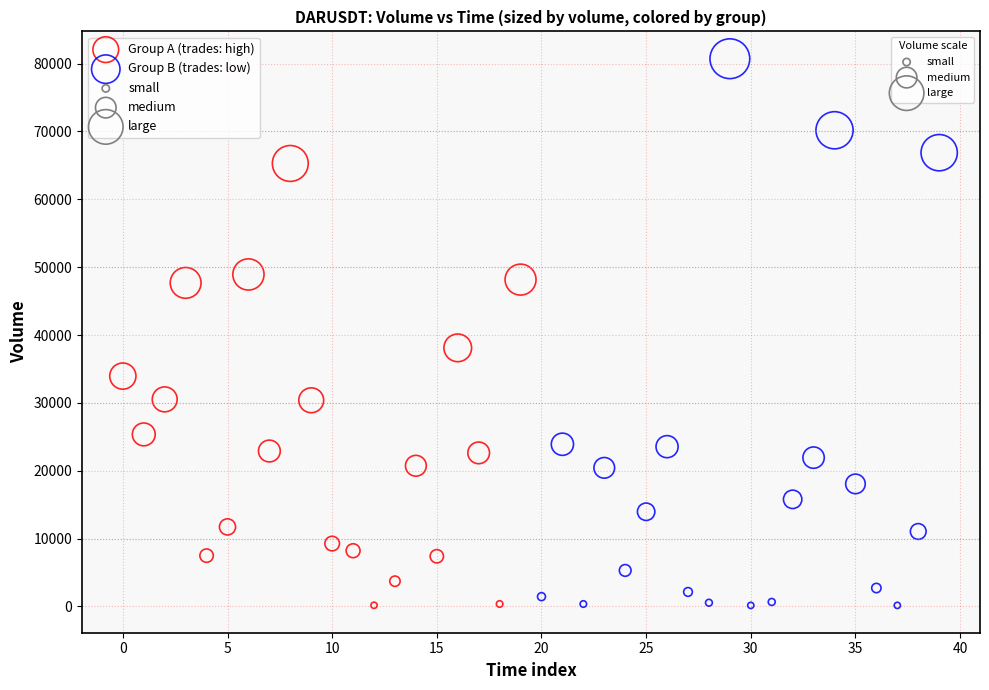

Which series contains the highest Y value?

Group B (trades: low)